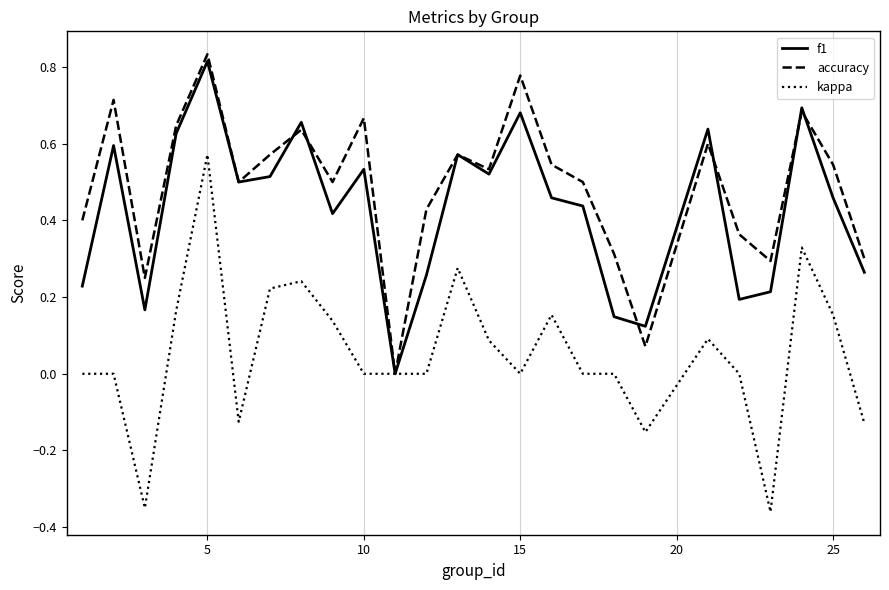

Which series has the largest total across all categories?

accuracy